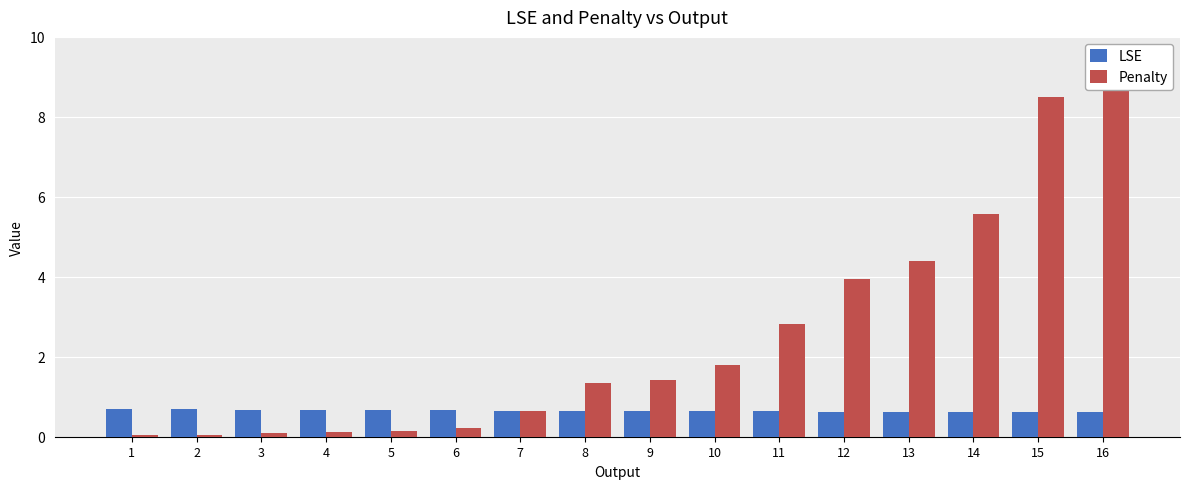

Count the number of categories in the chart.

16